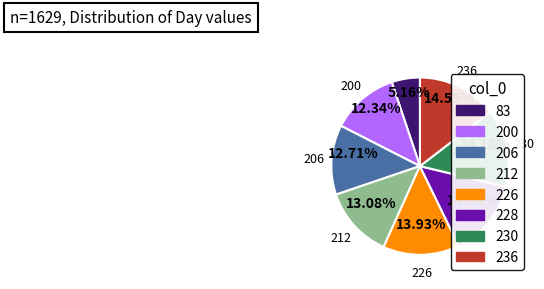

To the nearest percent, what portion does 226 represent?

14%